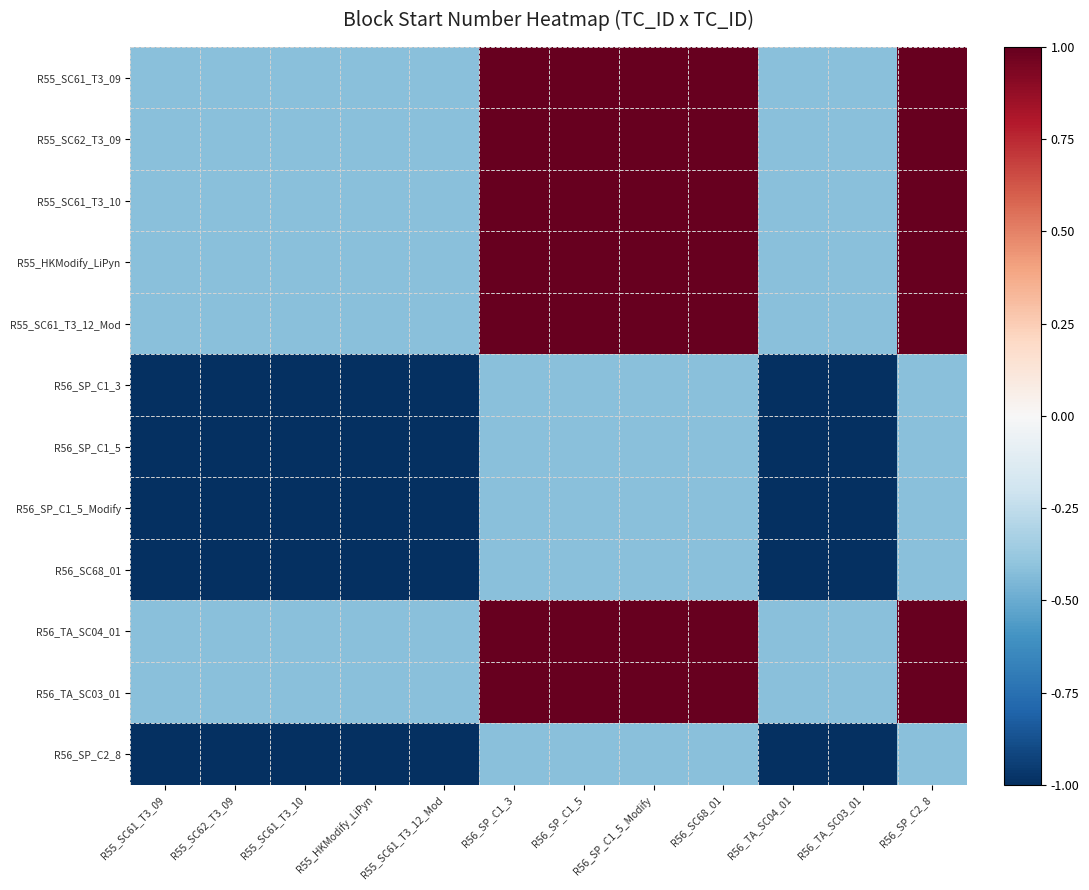

At which category is the sum across all series the highest?

R56_SP_C1_5